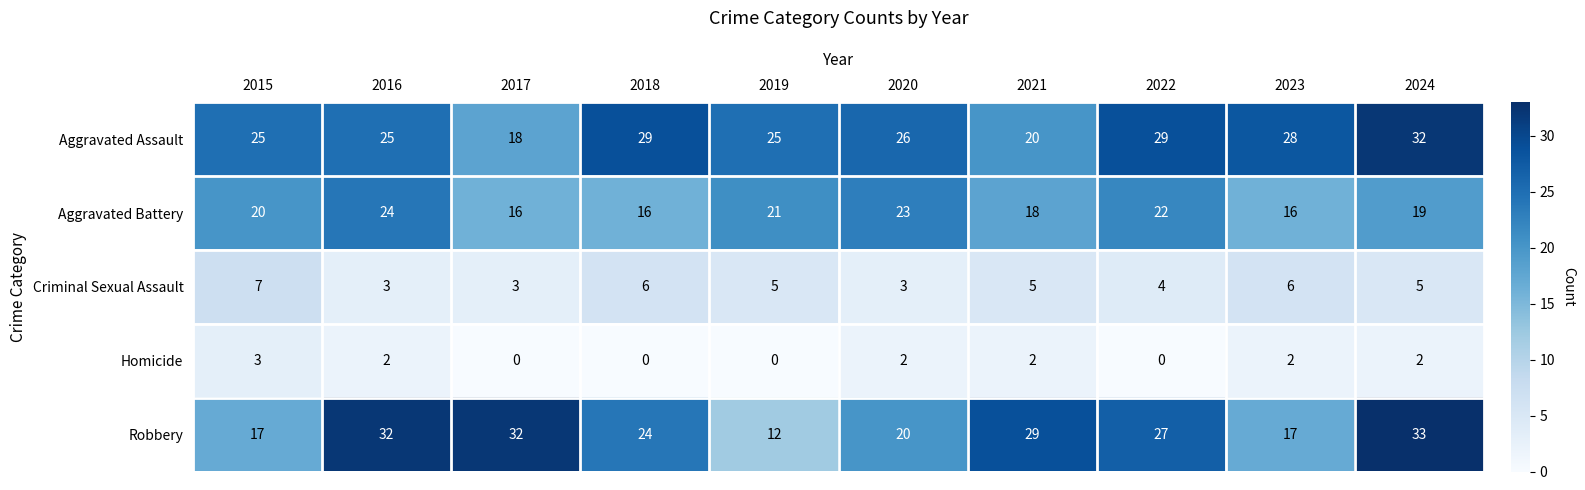

Which series has the largest total across all categories?

Aggravated Assault